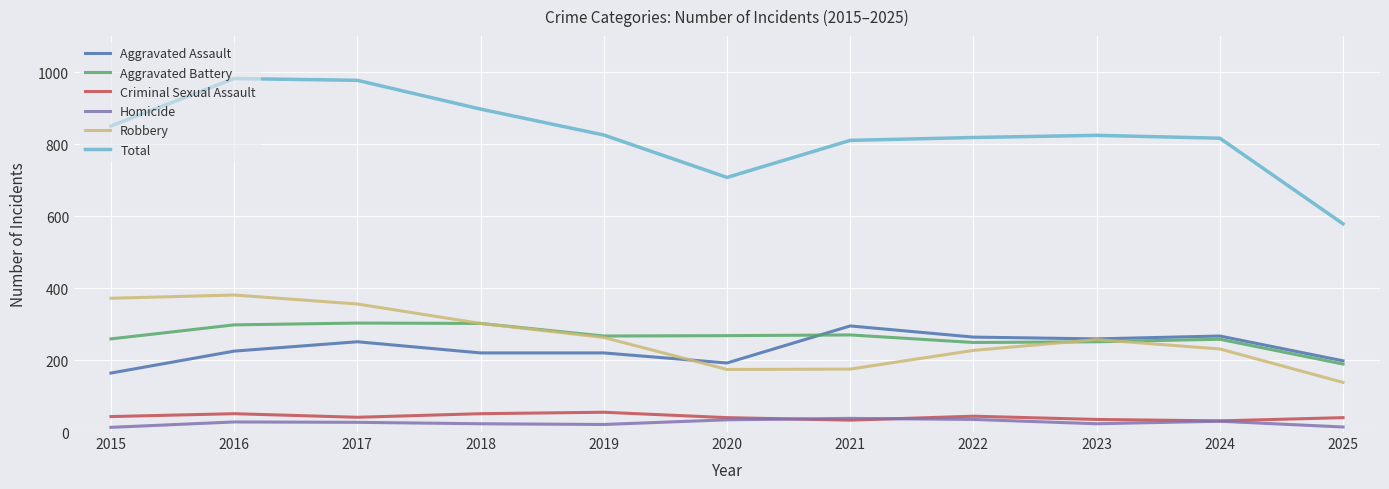

Is it true that Robbery equals 381 at 2016?

True